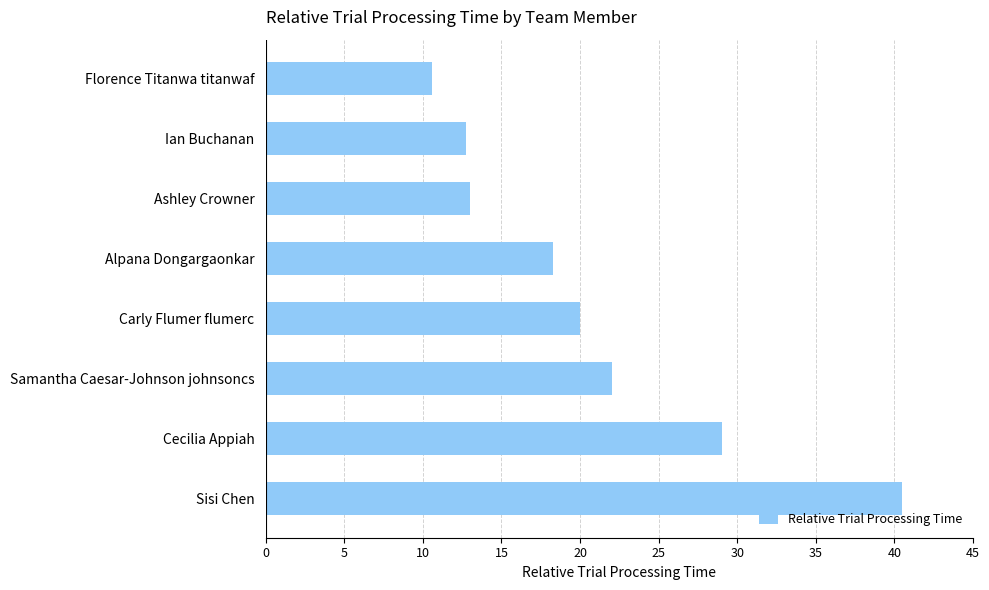

What is the average value?

20.8